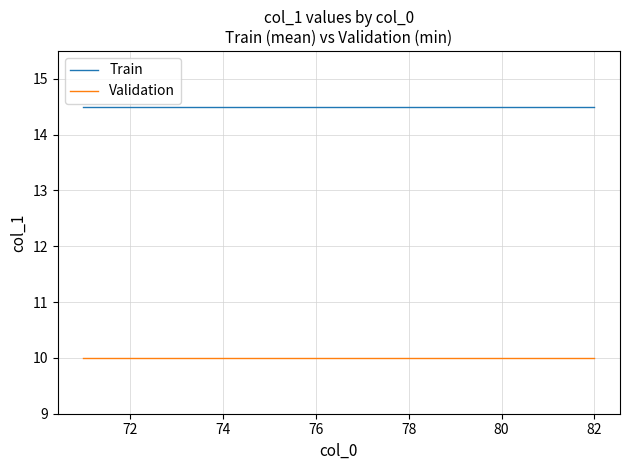

Rank the series by their maximum value, from highest to lowest.

Train, Validation